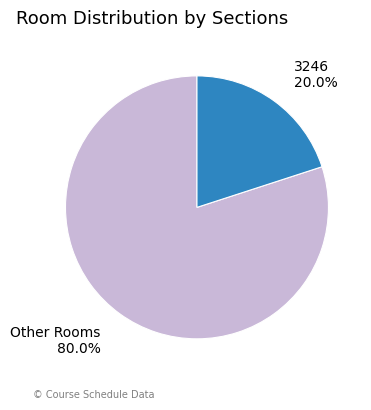

Is there a majority slice in this chart?

Yes